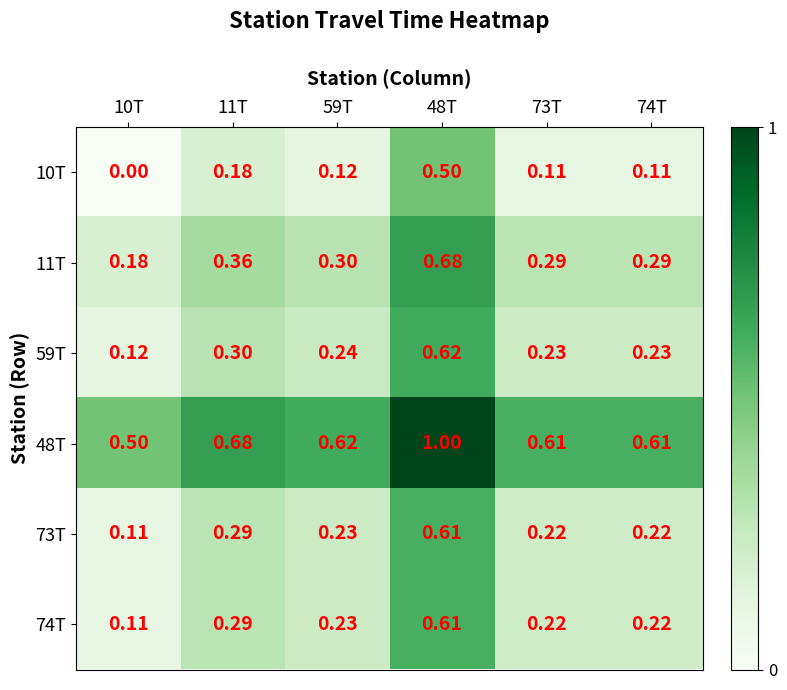

Is the value of 11T at 48T greater than the value of 73T at 59T?

Yes